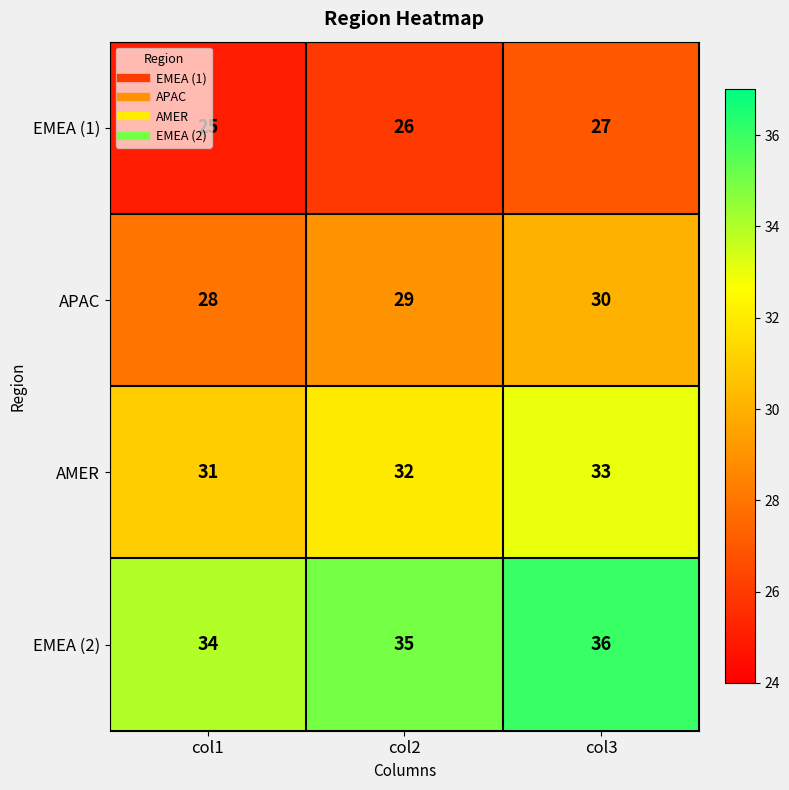

At how many categories does at least one series exceed 33?

3